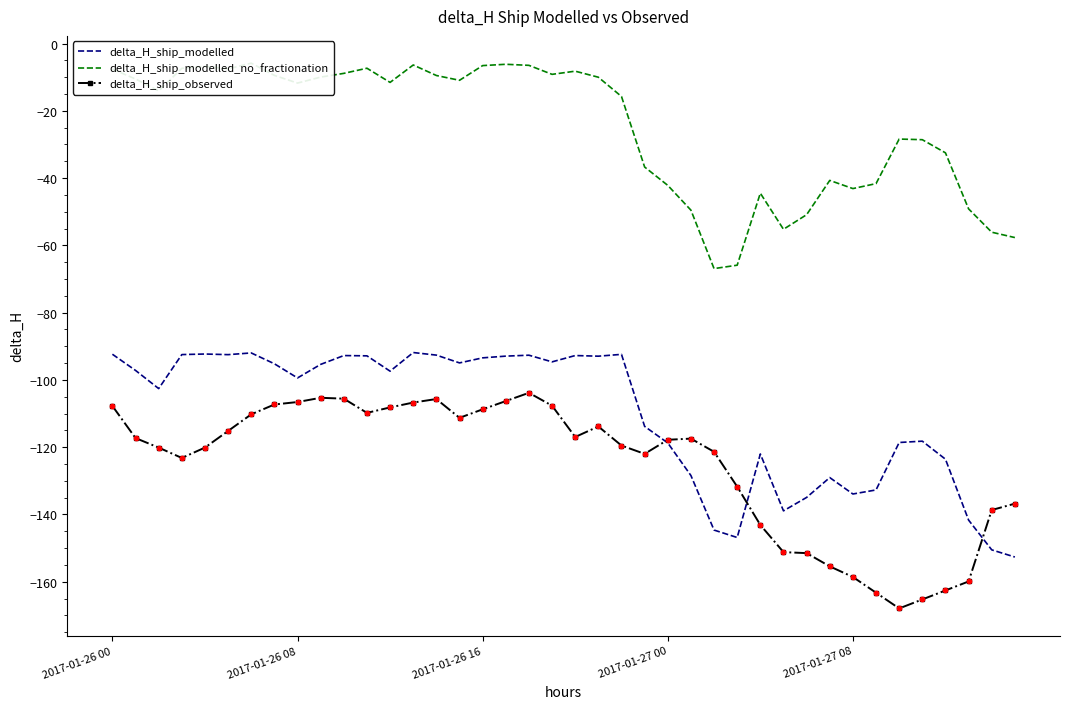

Which series has the largest total across all categories?

delta_H_ship_modelled_no_fractionation